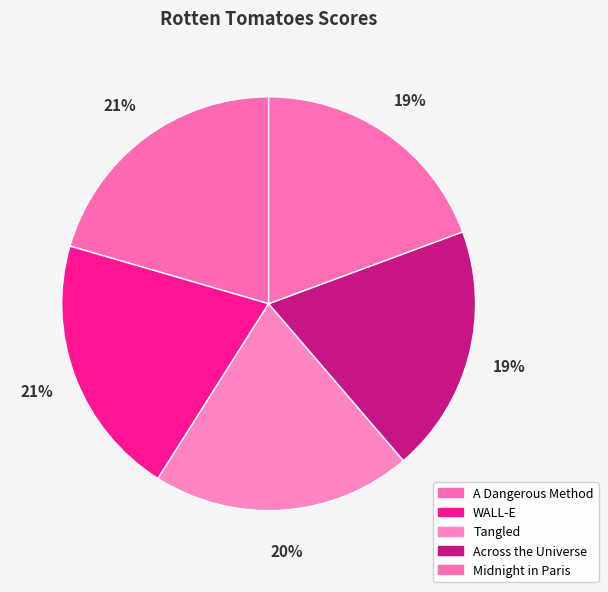

True or false: A Dangerous Method accounts for 21% of the total.

True